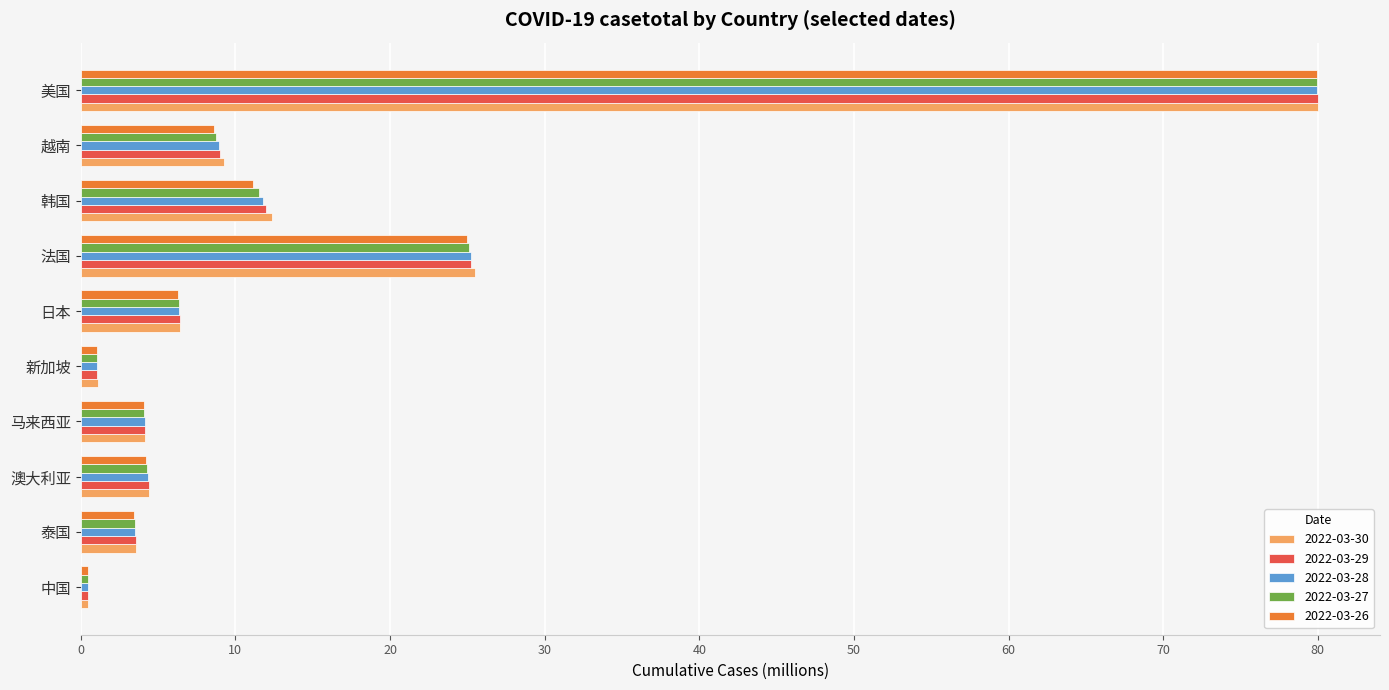

List the series in order of their overall mean, lowest first.

2022-03-26, 2022-03-27, 2022-03-28, 2022-03-29, 2022-03-30